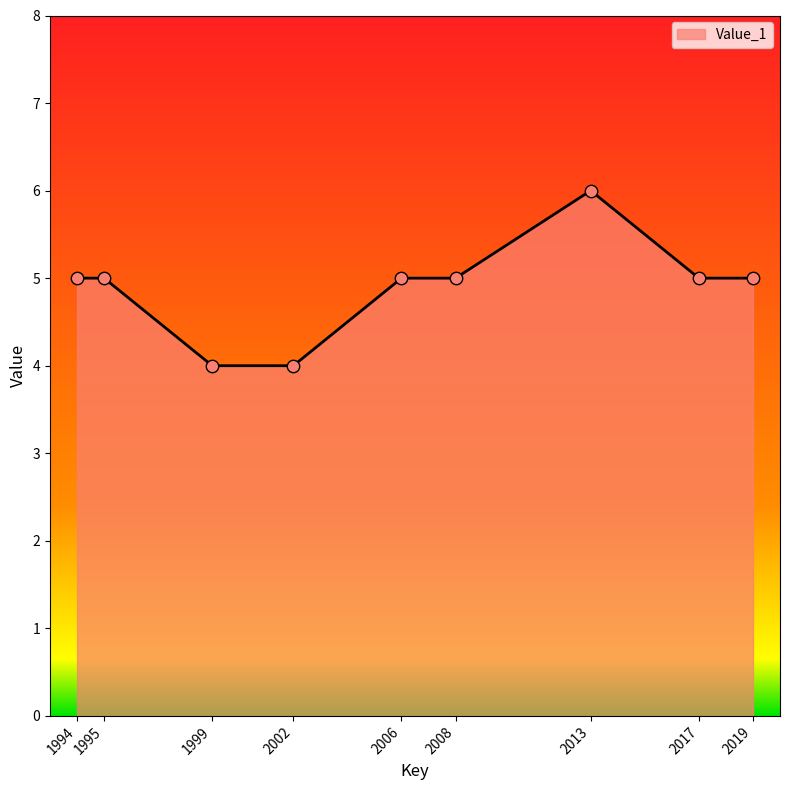

What is the change in value from 1994 to 1999?

-1